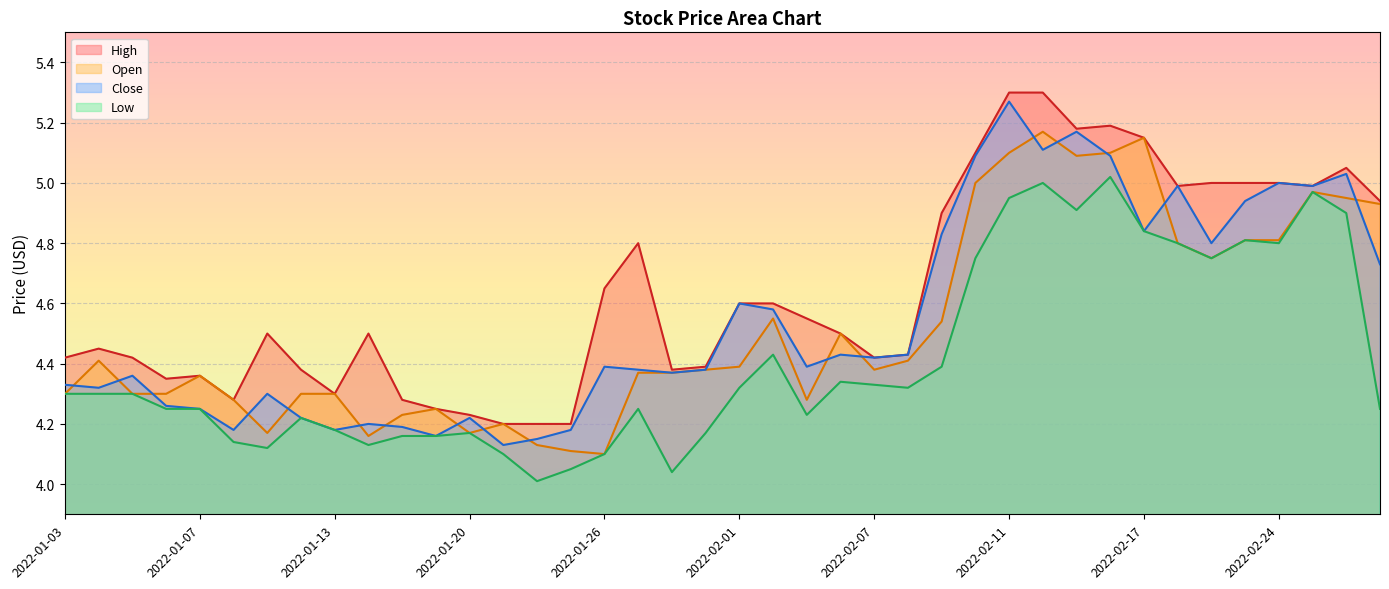

What is the difference between the highest and lowest values at 2022-01-20?

0.1